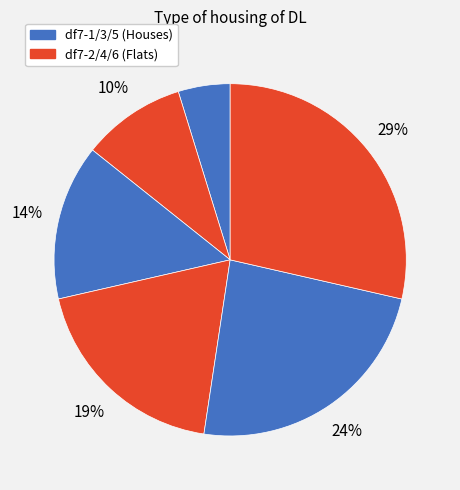

How many segments does this pie chart have?

6